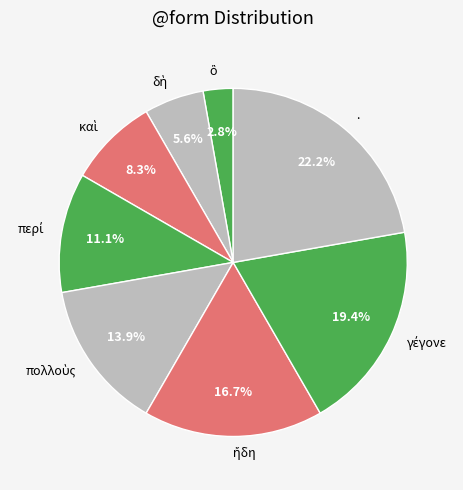

Does any single category account for the majority?

No